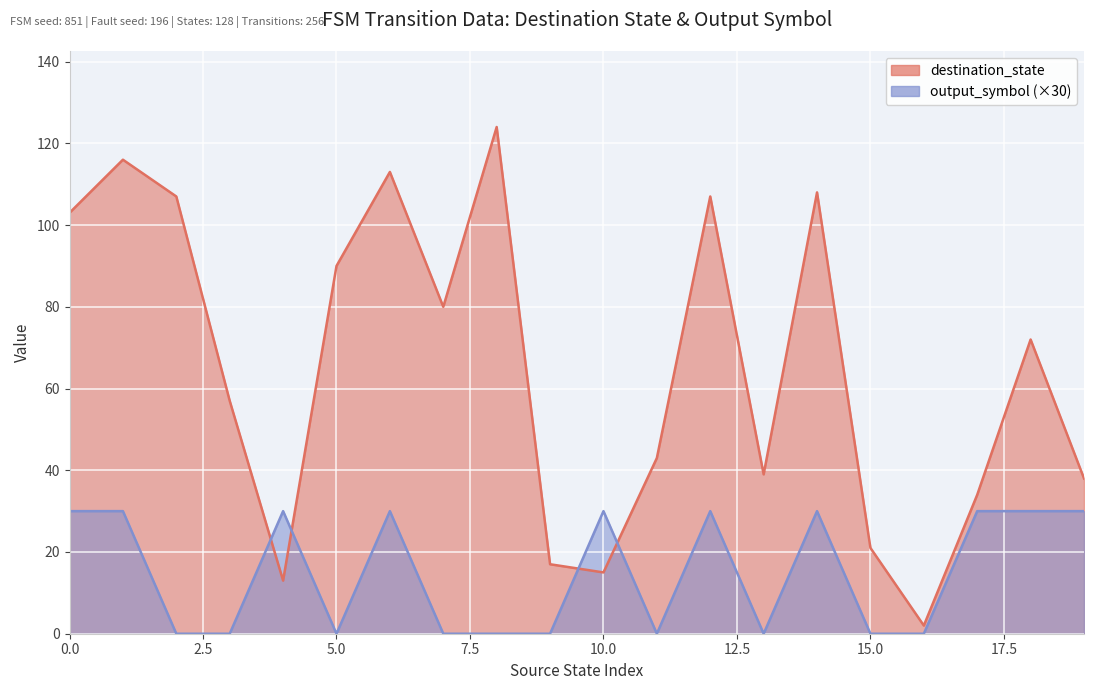

What is the sum of all output_symbol values?

300